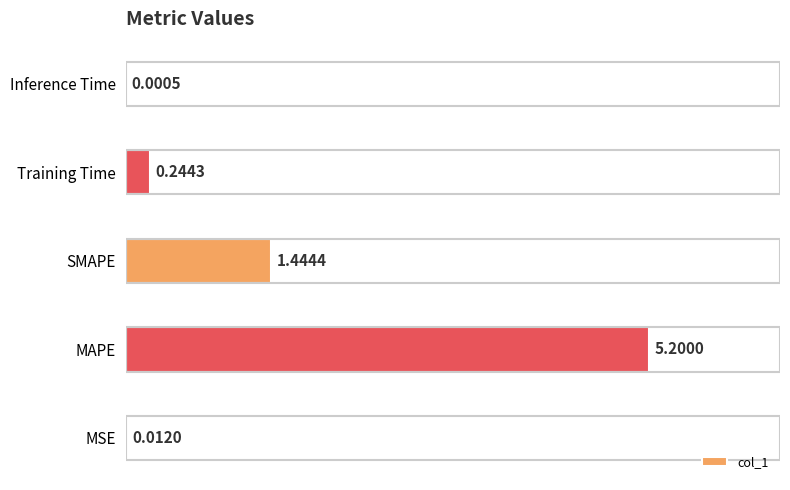

What is the greatest value displayed?

5.2